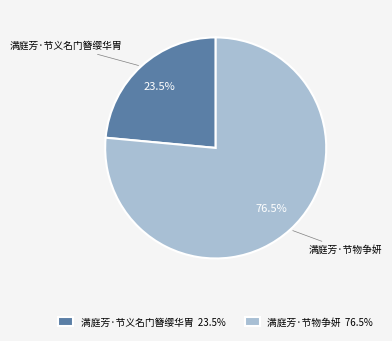

Is the sum of 满庭芳·节物争妍 and 满庭芳·节义名门簪缨华胄 greater than half?

Yes